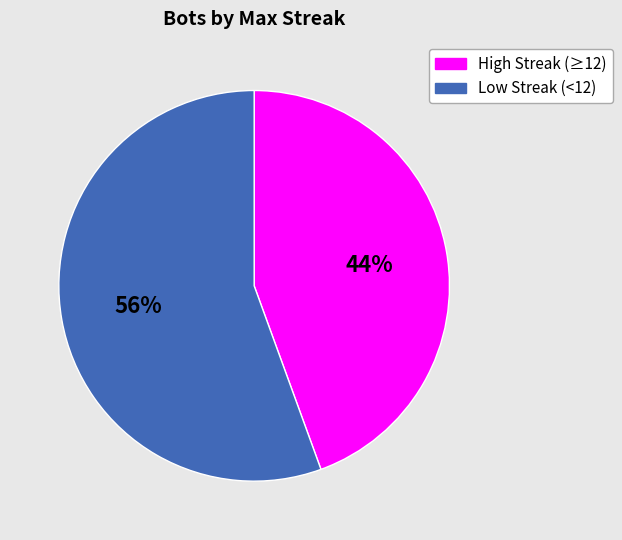

To the nearest percent, what is the average slice percentage?

50%